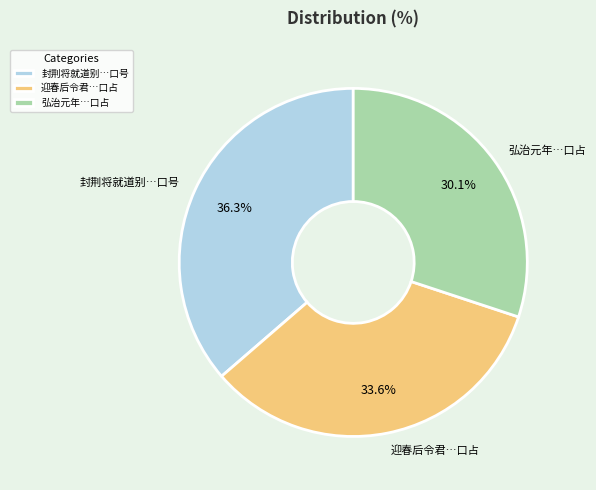

Is there a majority slice in this chart?

No